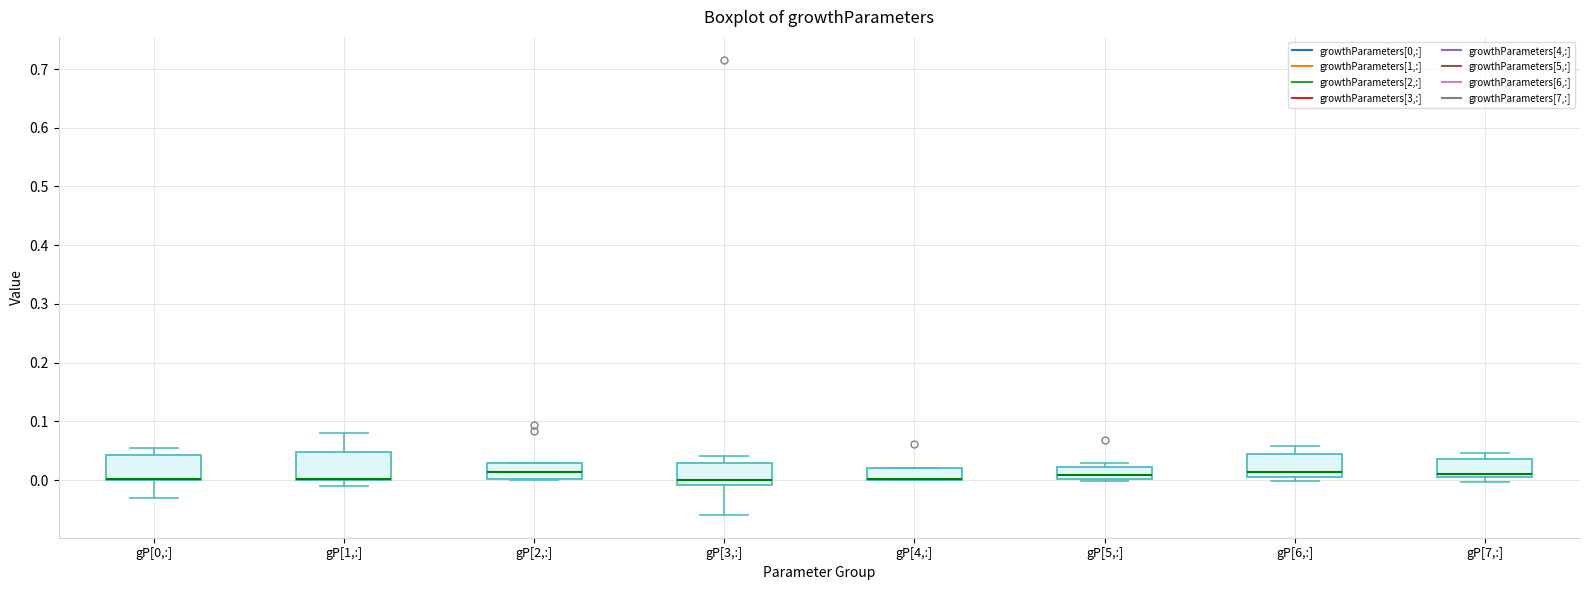

Reading left to right, read every box against the y-axis: the position of its median line, the range the box covers, and the ends of its whiskers. The values are not printed on the chart, so give them approximately, as read against the axis.

gP[0,:]: median 0.00 (drawn on the box's lower edge), box 0.00 to 0.04, whiskers -0.03 to 0.06
gP[1,:]: median 0.00 (drawn on the box's lower edge), box 0.00 to 0.05, whiskers -0.01 to 0.08
gP[2,:]: median 0.01, box 0.00 to 0.03, whiskers 0.00 to 0.03
gP[3,:]: median 0.00, box -0.01 to 0.03, whiskers -0.06 to 0.04
gP[4,:]: median 0.00 (drawn on the box's lower edge), box 0.00 to 0.02, whiskers 0.00 to 0.02
gP[5,:]: median 0.01, box 0.00 to 0.02, whiskers 0.00 (just below the box's lower edge) to 0.03
gP[6,:]: median 0.01, box 0.00 to 0.04, whiskers 0.00 (just below the box's lower edge) to 0.06
gP[7,:]: median 0.01, box 0.00 to 0.04, whiskers 0.00 (just below the box's lower edge) to 0.05